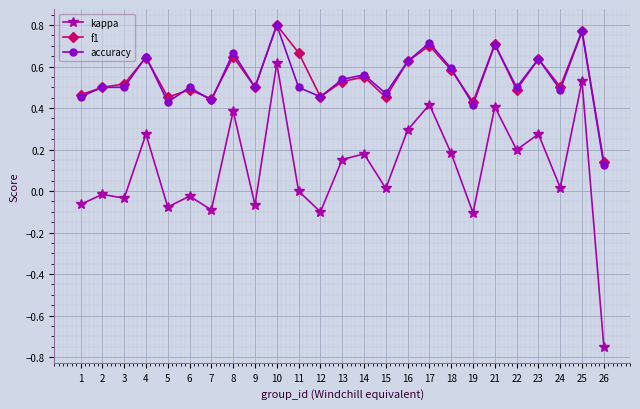

True or false: accuracy has more than 1 interior local peaks.

True